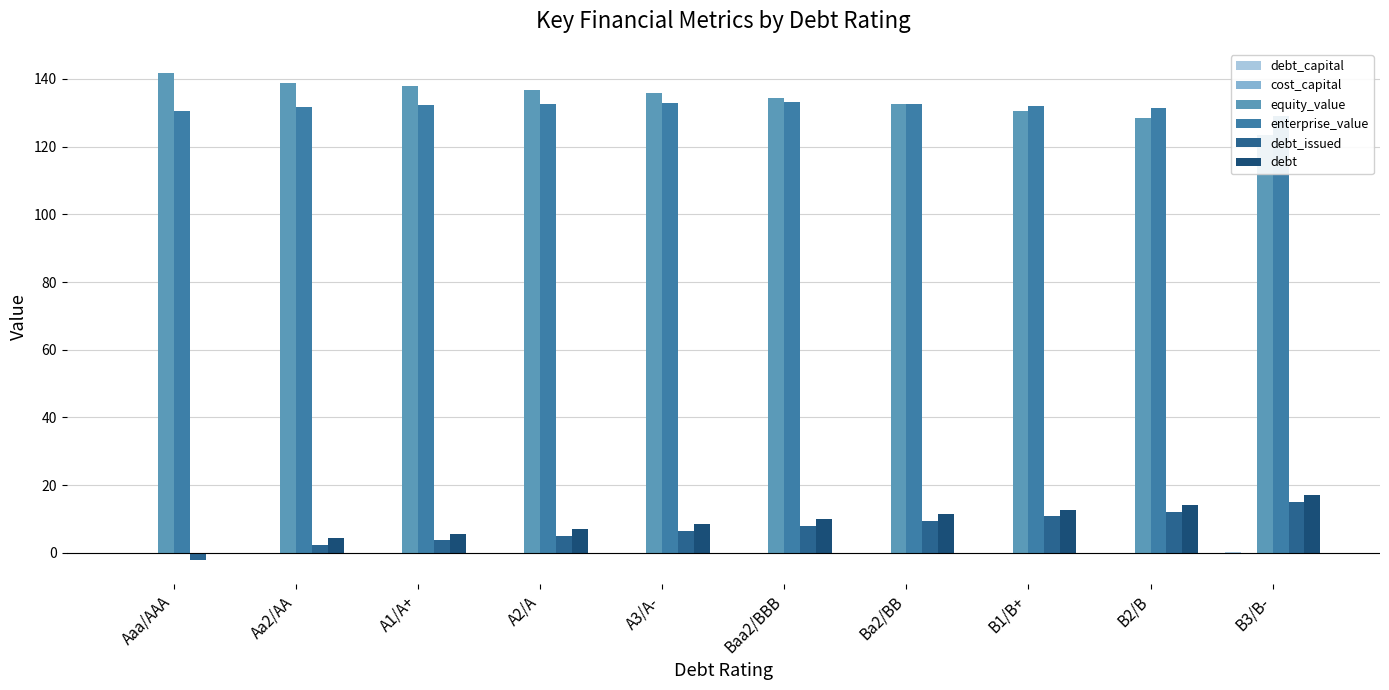

How many cost_capital values are between 0 and 1?

10